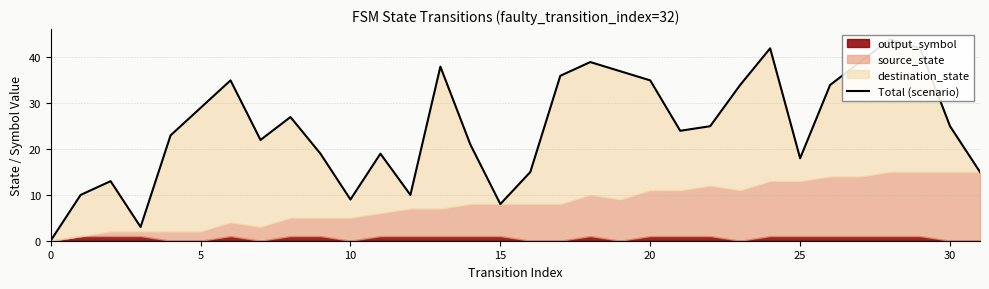

What is the value of the 13th point from the left?

10